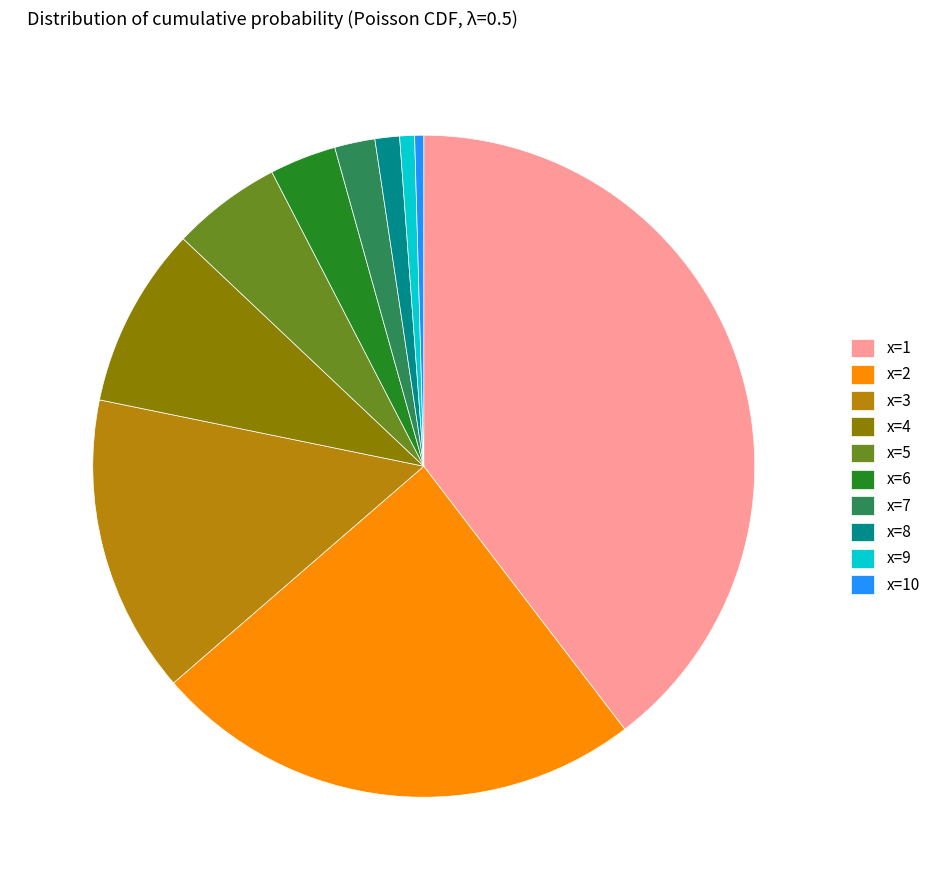

Is there any slice that represents more than half of the pie?

No